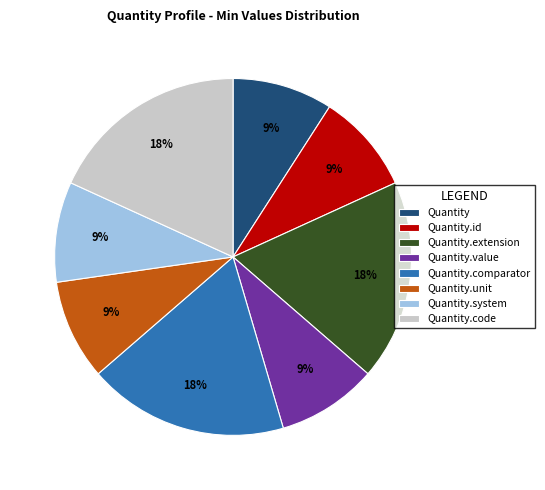

Approximately how many times larger is the value at Quantity.unit compared to Quantity.extension?

0.5